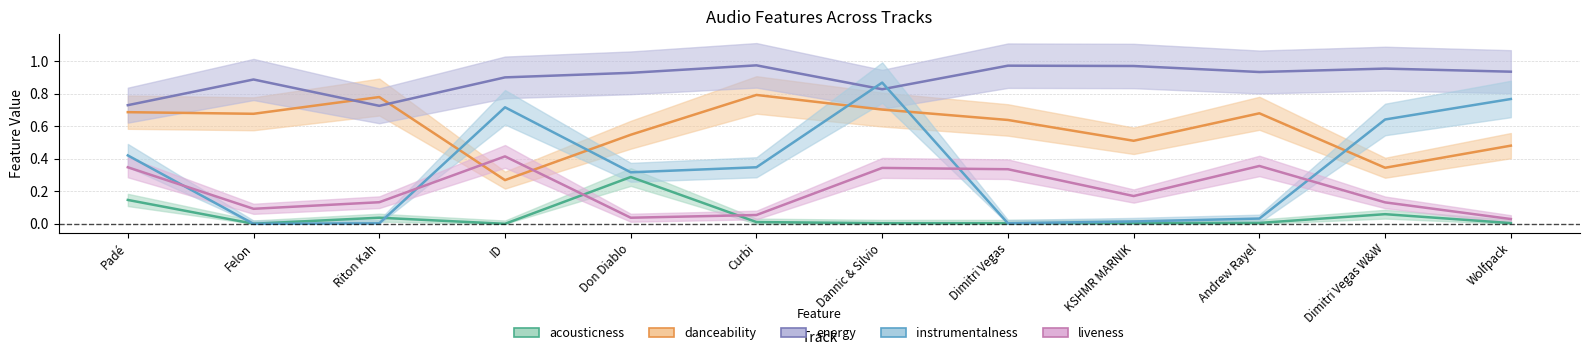

The danceability series shows 0.5 at KSHMR MARNIK. True or false?

True